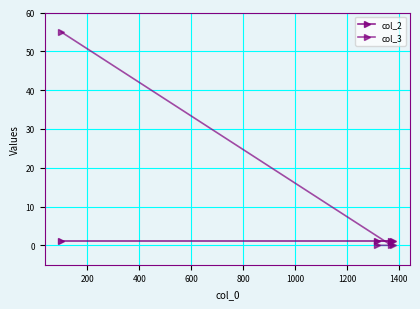

Count the number of categories in the chart.

4